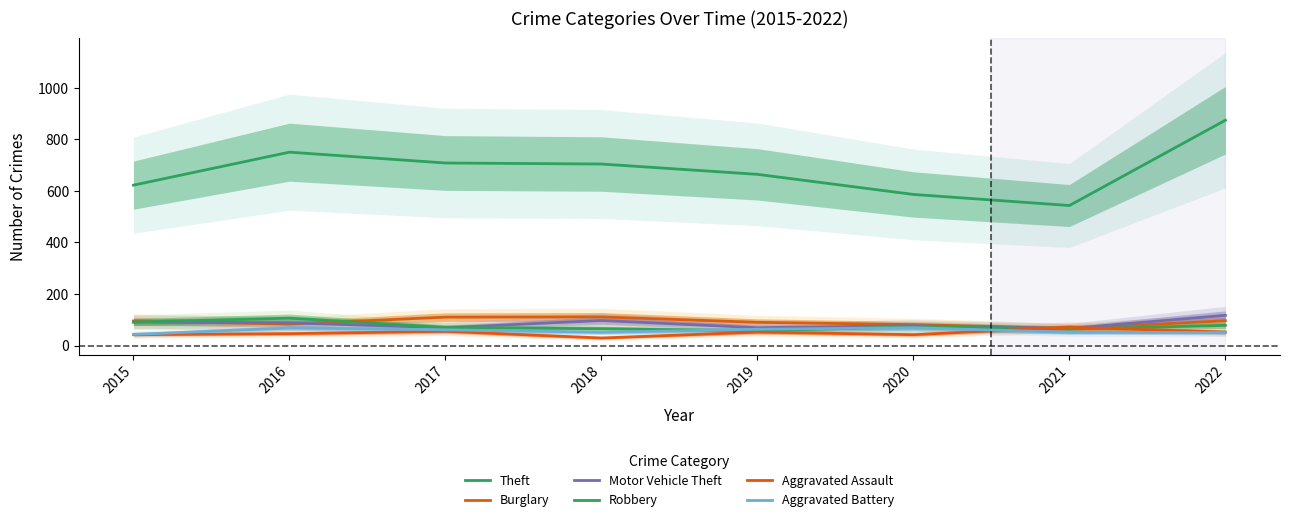

How many interior local valleys does the Motor Vehicle Theft series have?

3